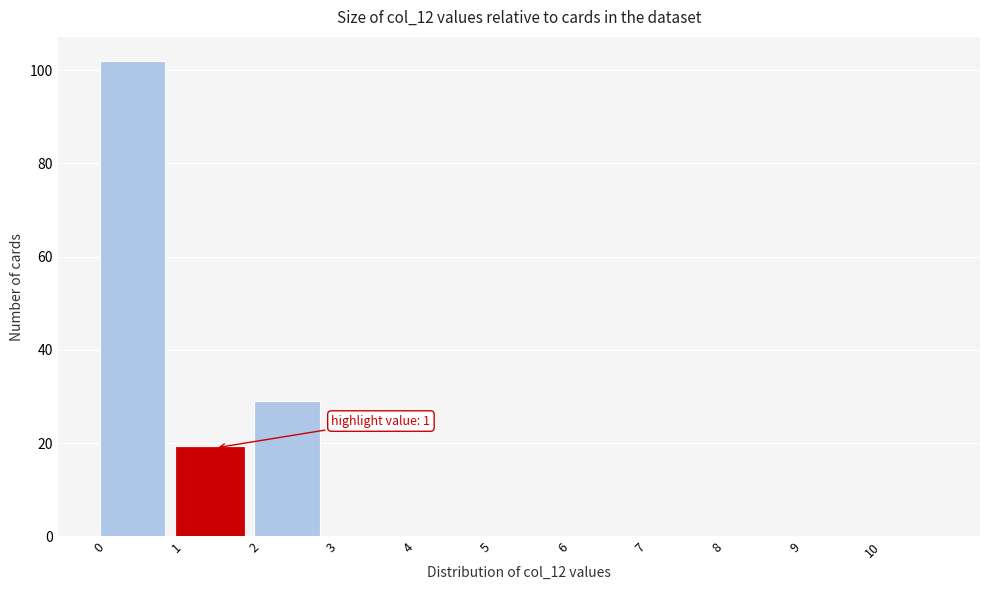

Which range on the x-axis has the tallest bar?

0 to 1